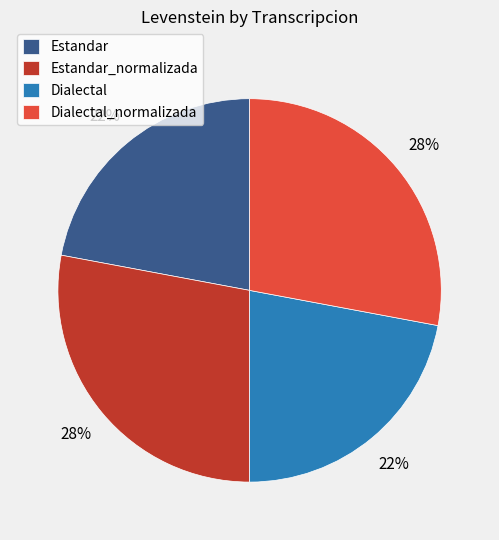

To the nearest percent, what percentage of the pie is Estandar_normalizada?

28%